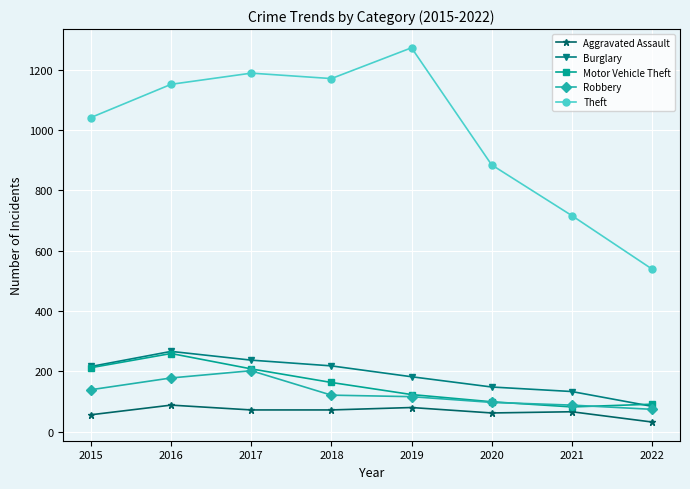

Read the Aggravated Assault value at 2021, to the nearest 5.

65